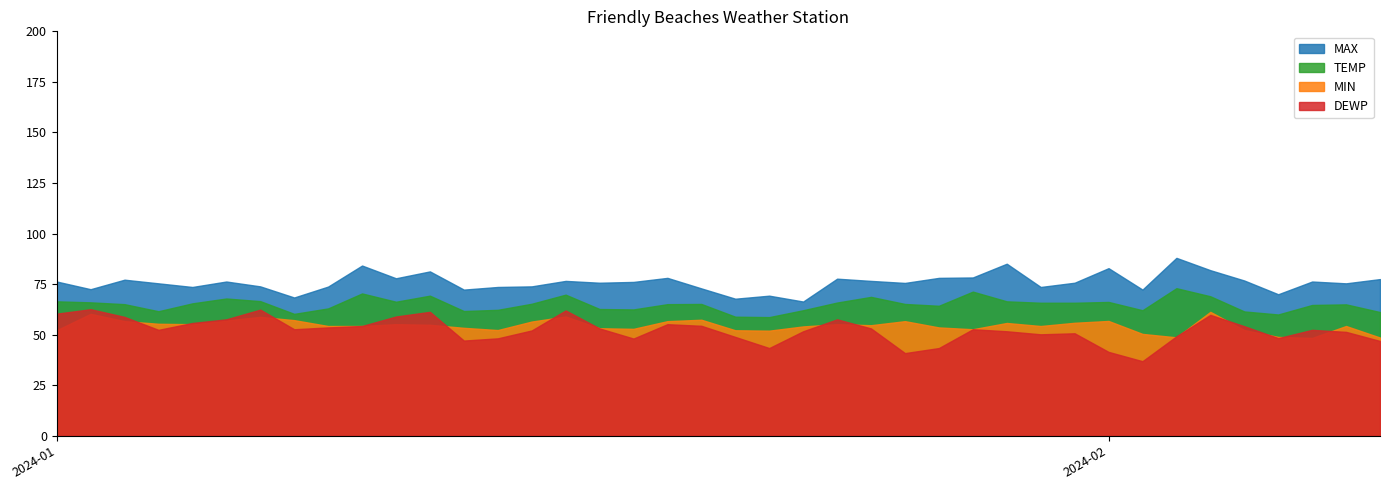

True or false: TEMP and DEWP cross at least once.

False